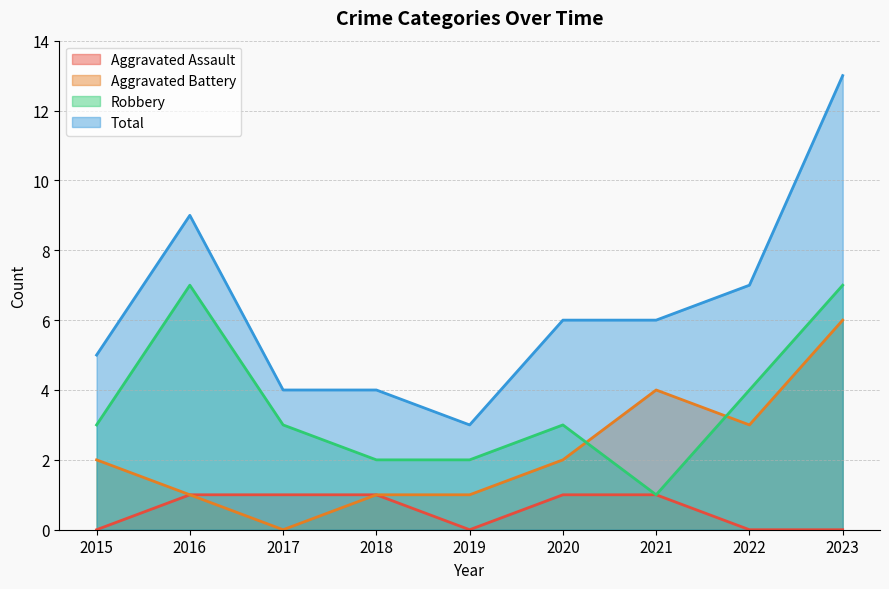

What value does the Aggravated Assault series have at 2020?

1